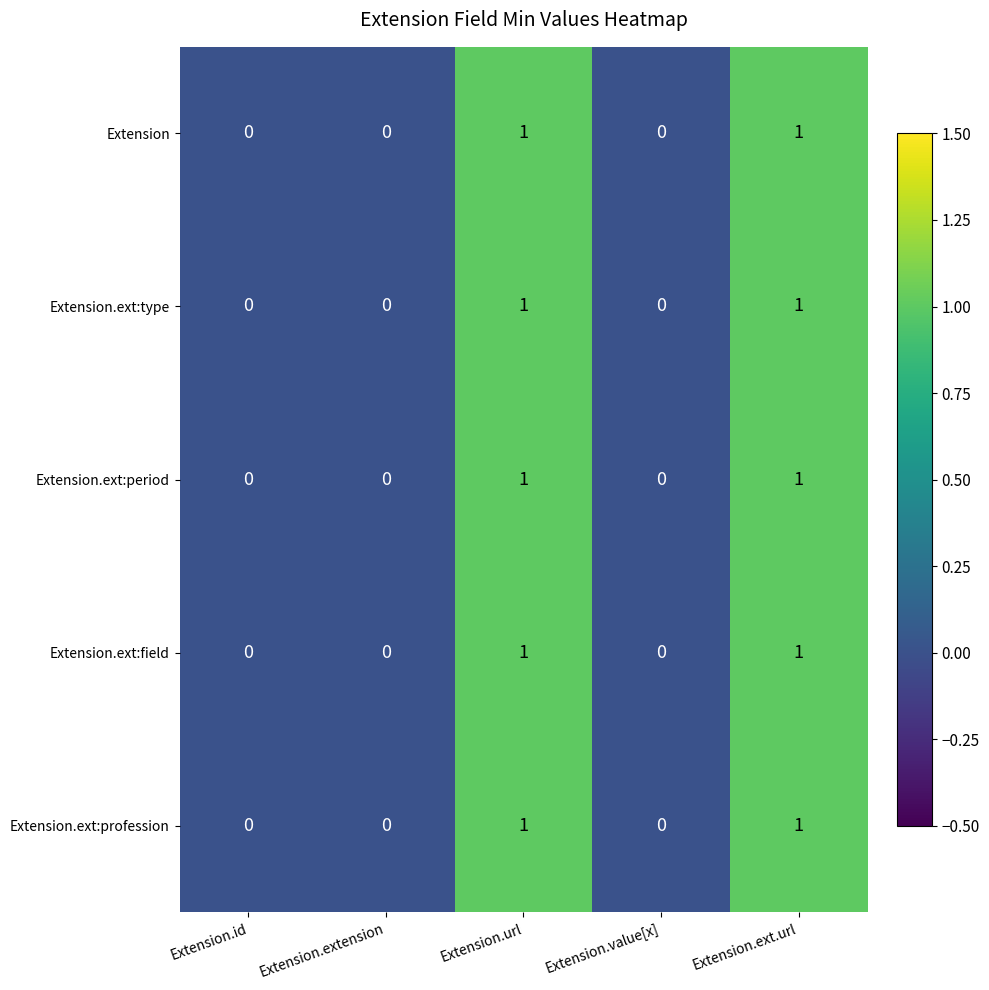

True or false: Extension has a value of 0 at Extension.extension.

True